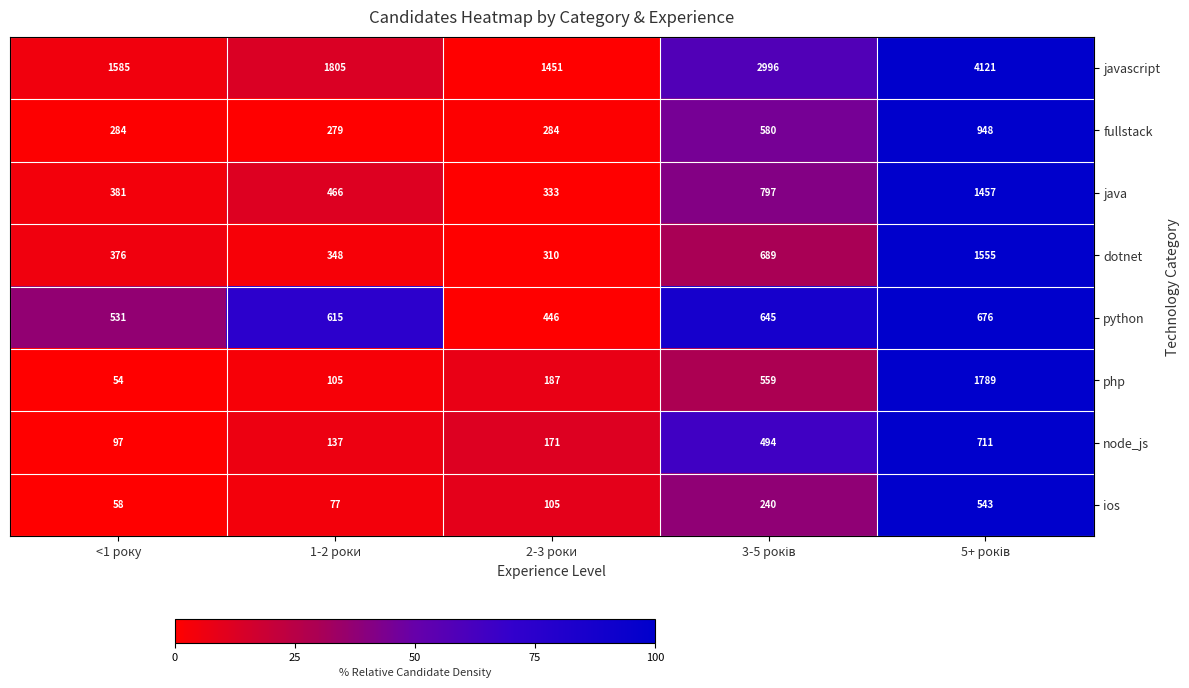

What is the average value of the javascript series?

2392